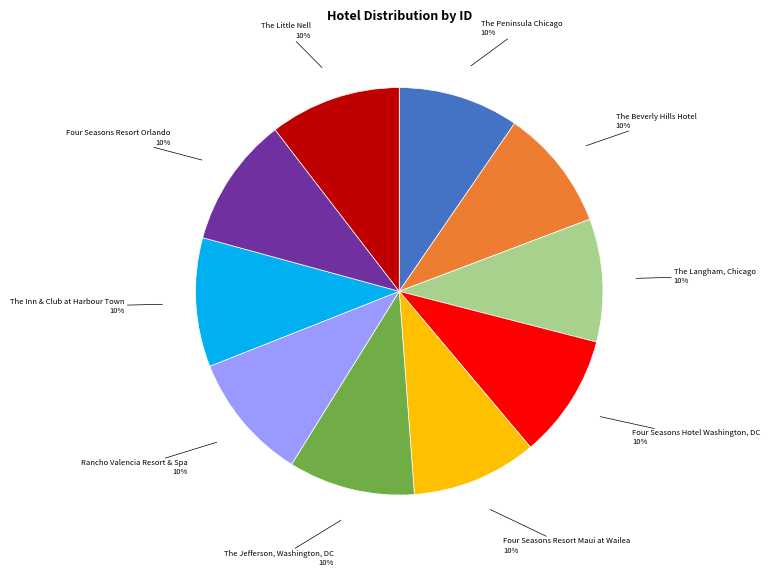

Count the number of slices in the pie.

10